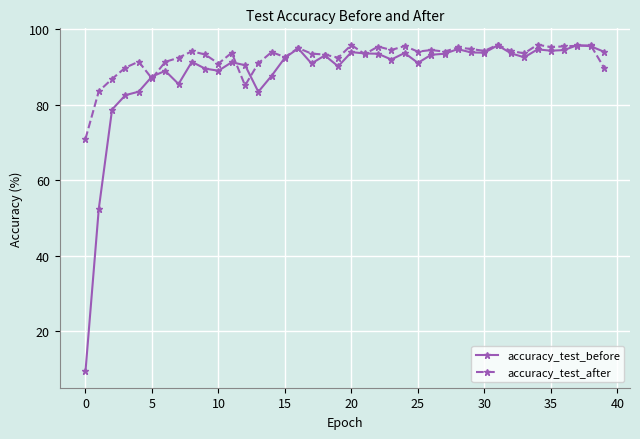

Which series has the largest total across all categories?

accuracy_test_after